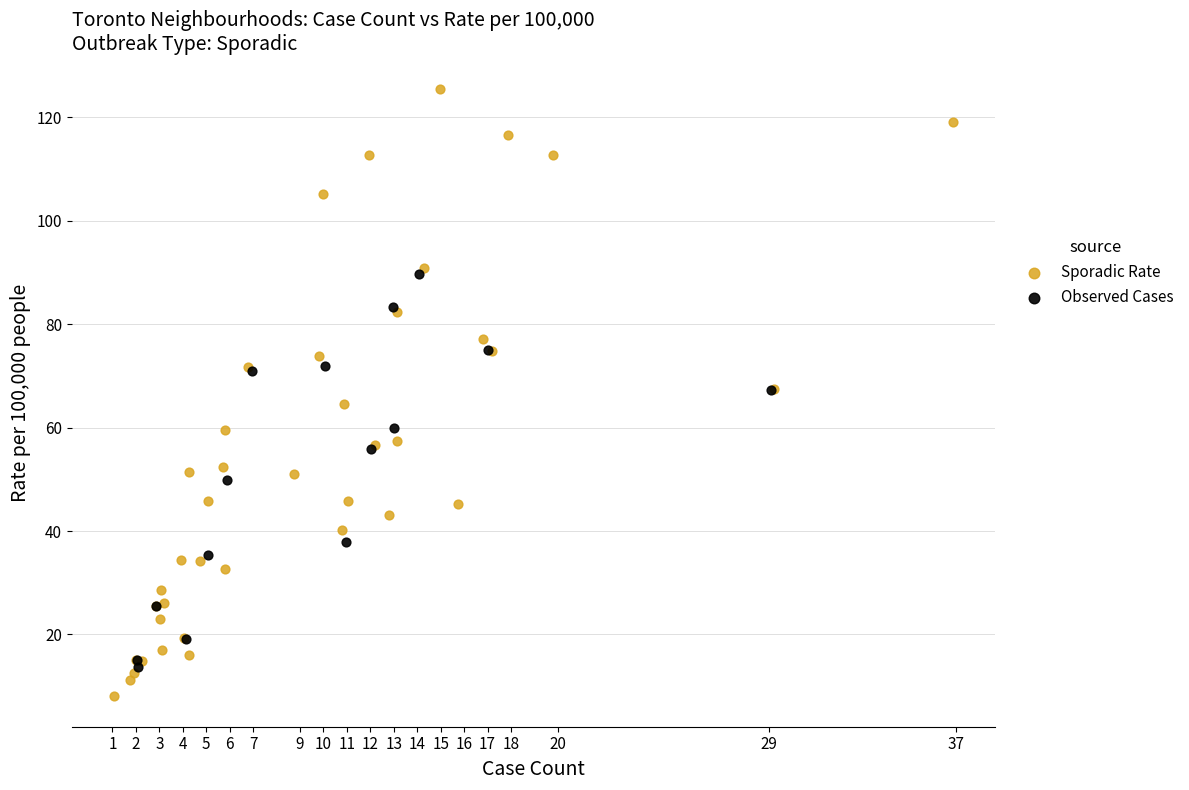

Which series has the widest spread of Y values?

Sporadic Rate